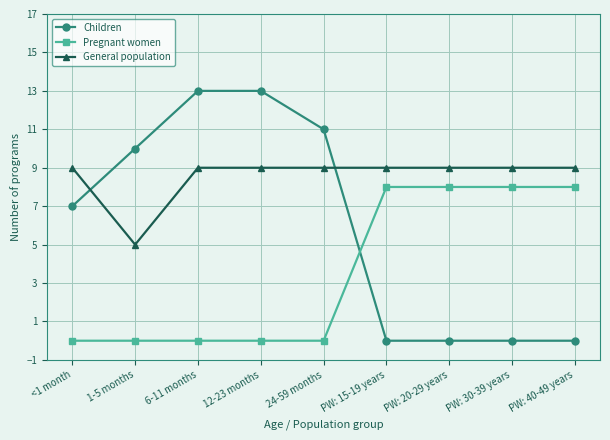

What is the difference between the second highest and minimum values in the Children series?

13